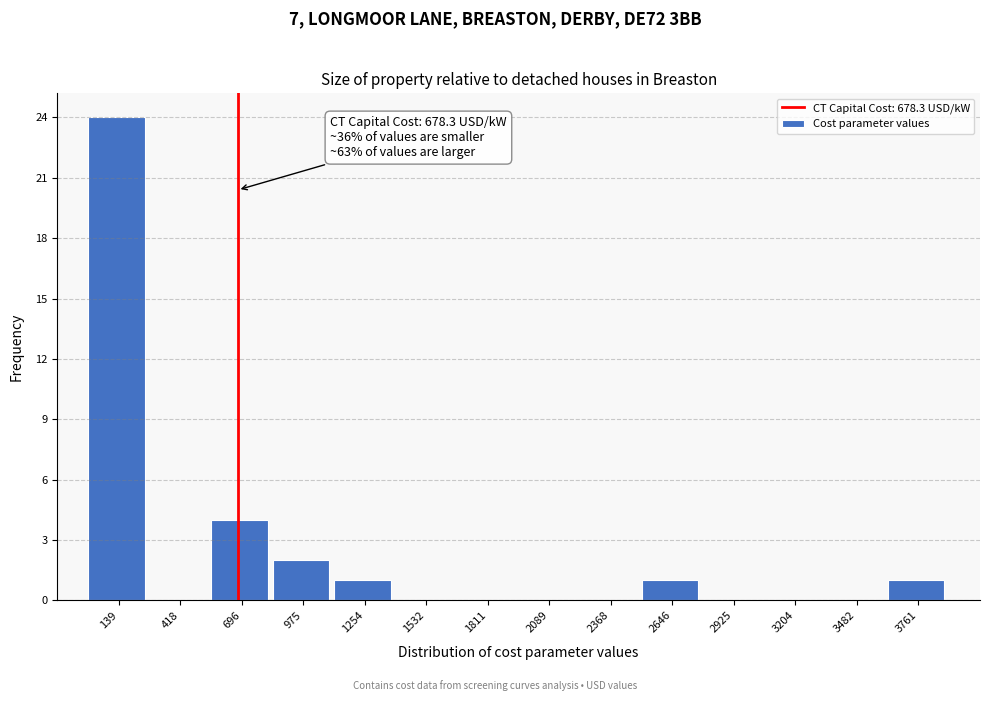

Over which range of the x-axis is the bar tallest?

0 to 300